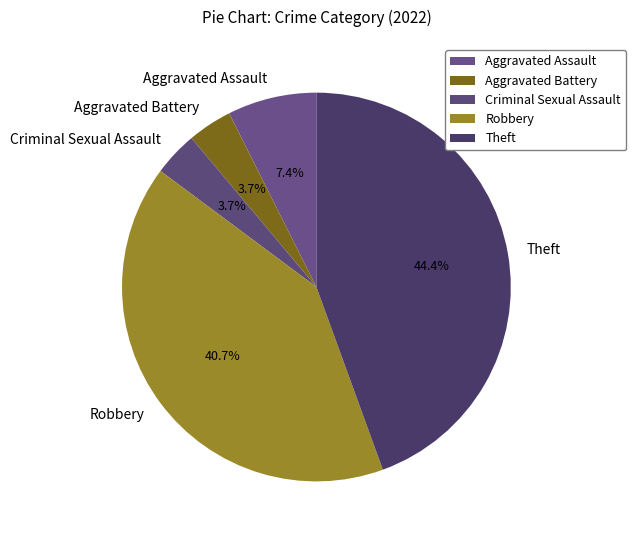

True or false: Aggravated Assault accounts for 17% of the total.

False